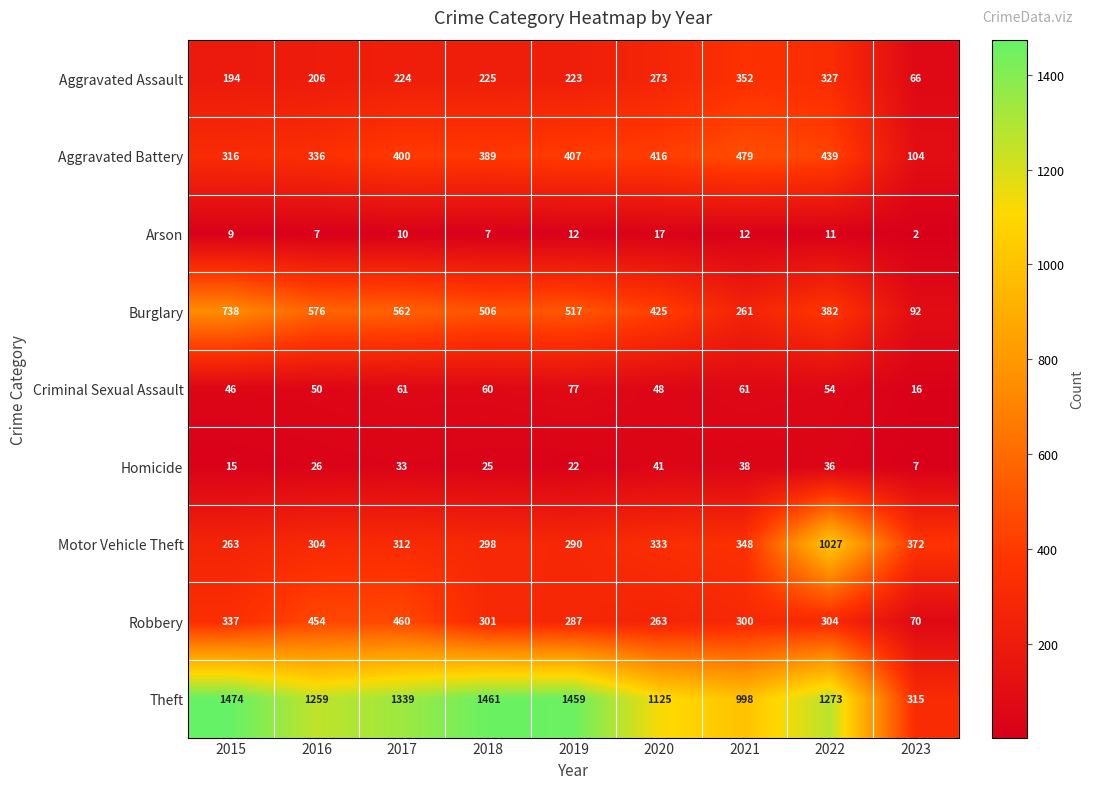

At which label is Motor Vehicle Theft closest to 645?

2023